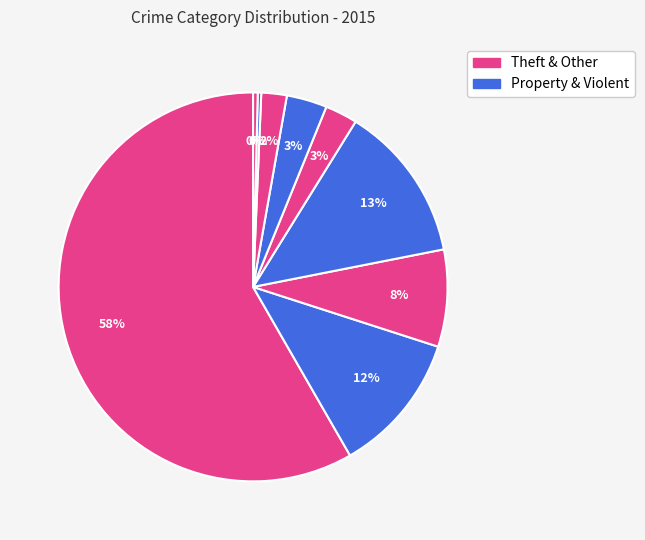

Which slice is the smallest?

Homicide